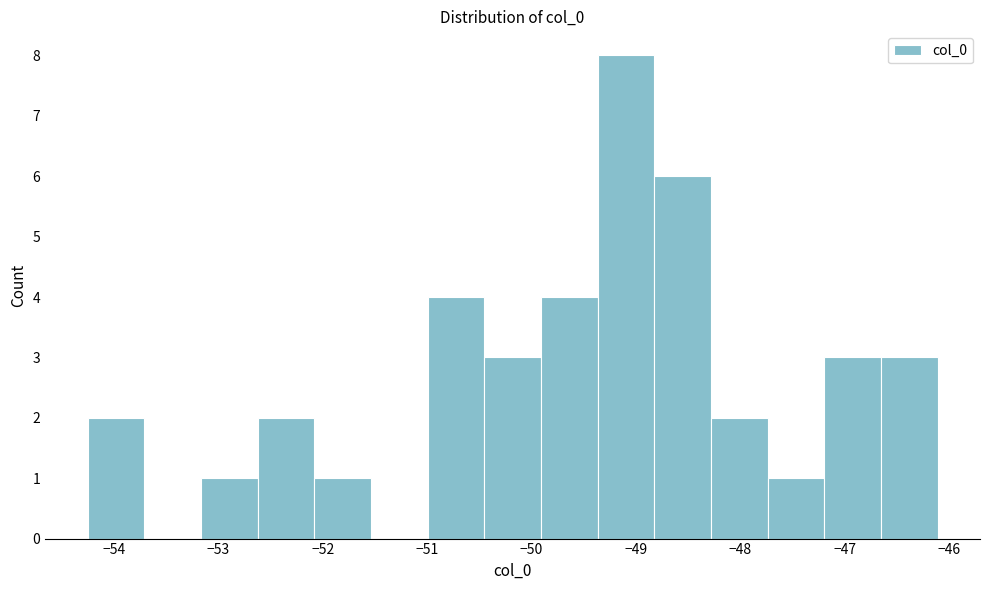

Over which range of the x-axis is the bar tallest?

-49.4 to -48.8